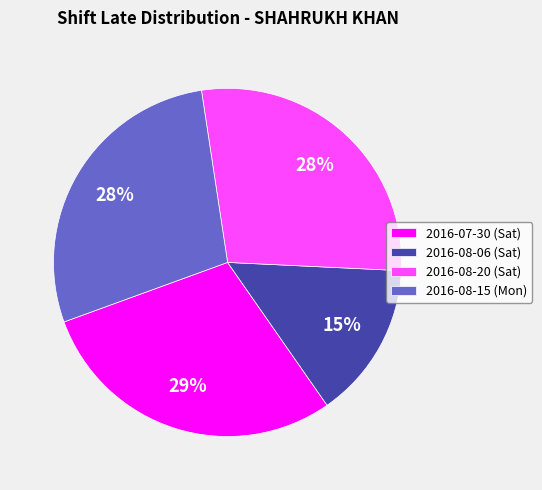

Combined, do 2016-08-06 (Sat) and 2016-08-20 (Sat) account for over 50%?

No